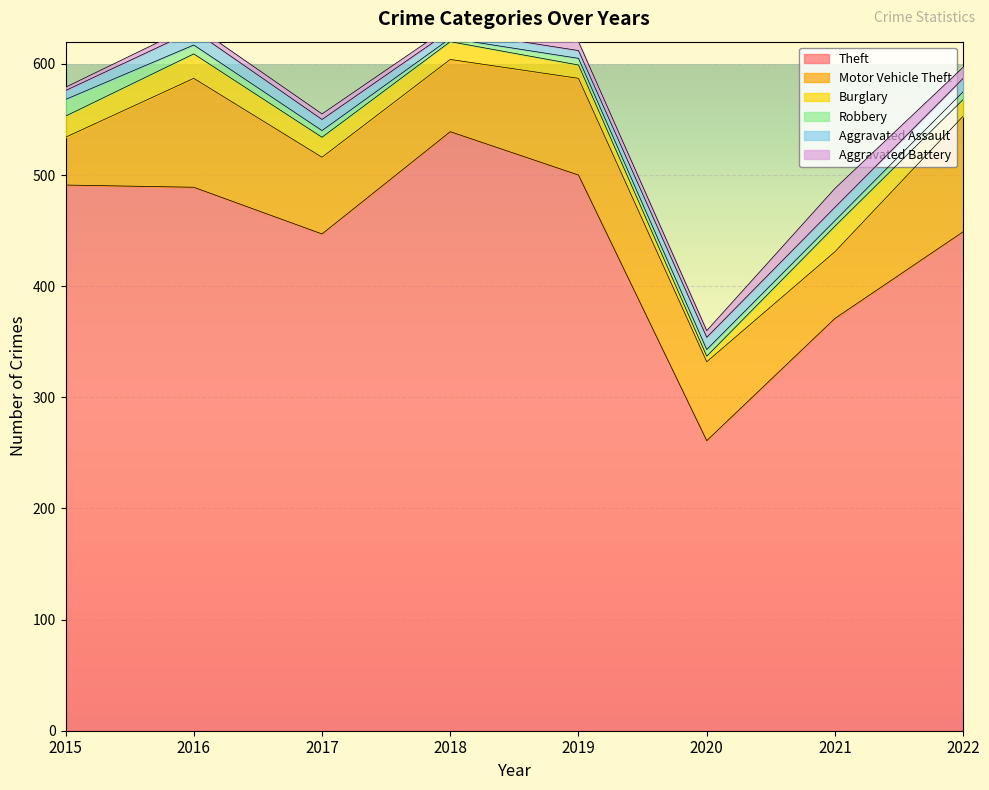

What is the value of the Burglary point at the 1st from the left?

19